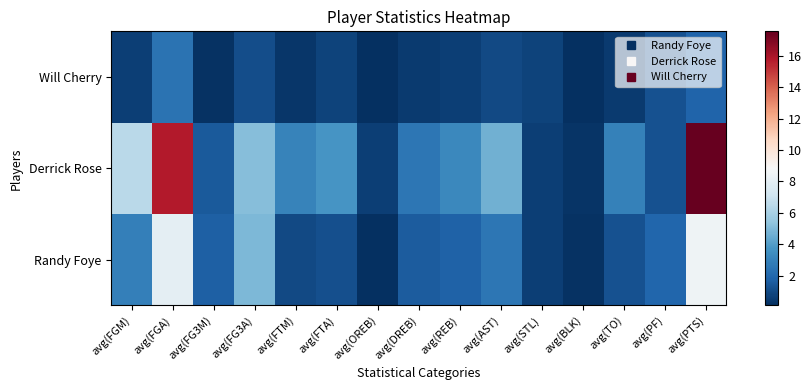

At which category is the sum across all series the highest?

avg(PTS)